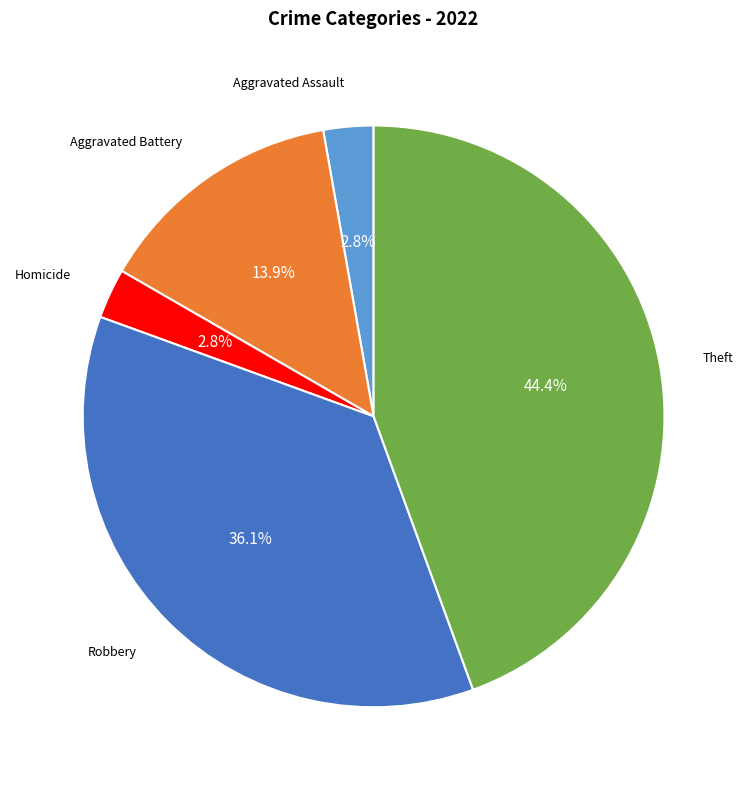

How many segments does this pie chart have?

5